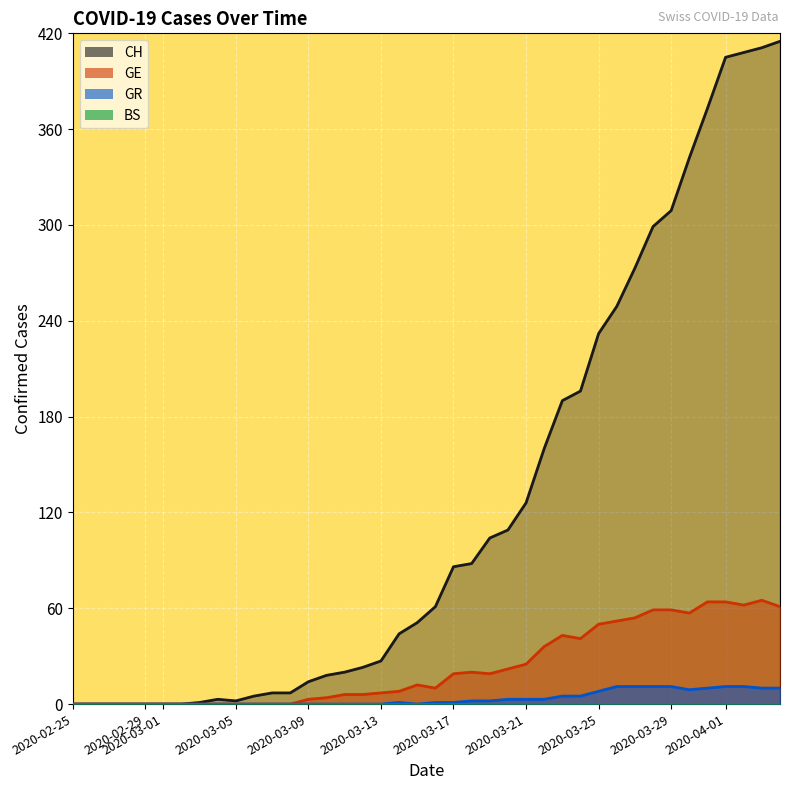

What is the greatest value displayed?

415